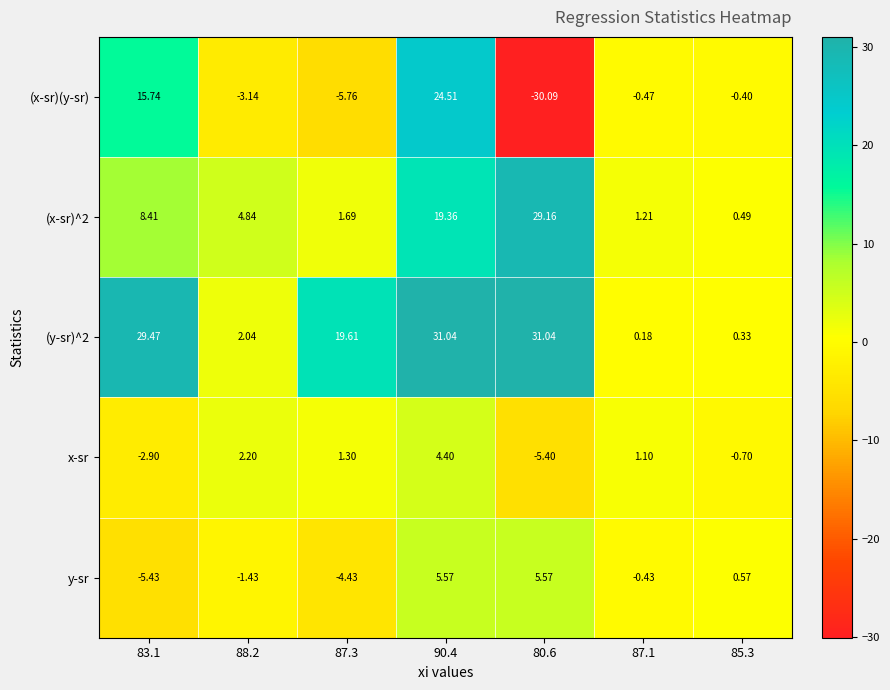

At which category does the chart reach its minimum across all series?

80.6